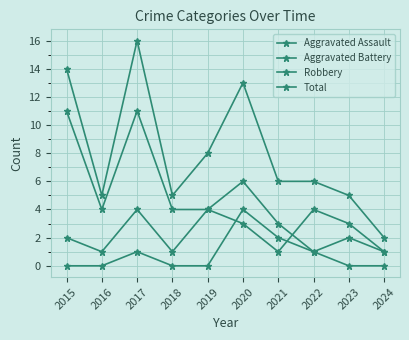

How many lines are shown in the chart?

4